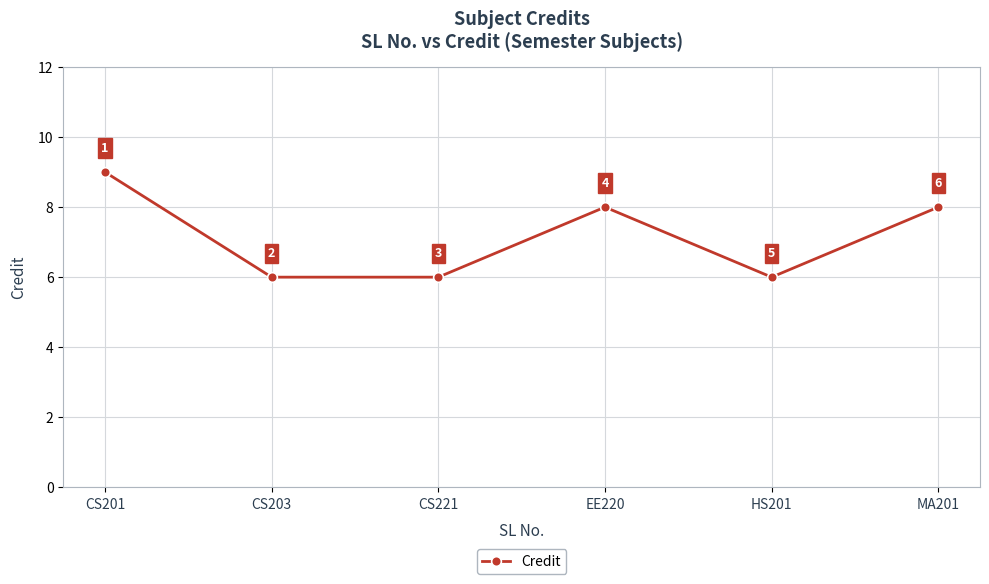

Count the values in the range 6 to 8.

5